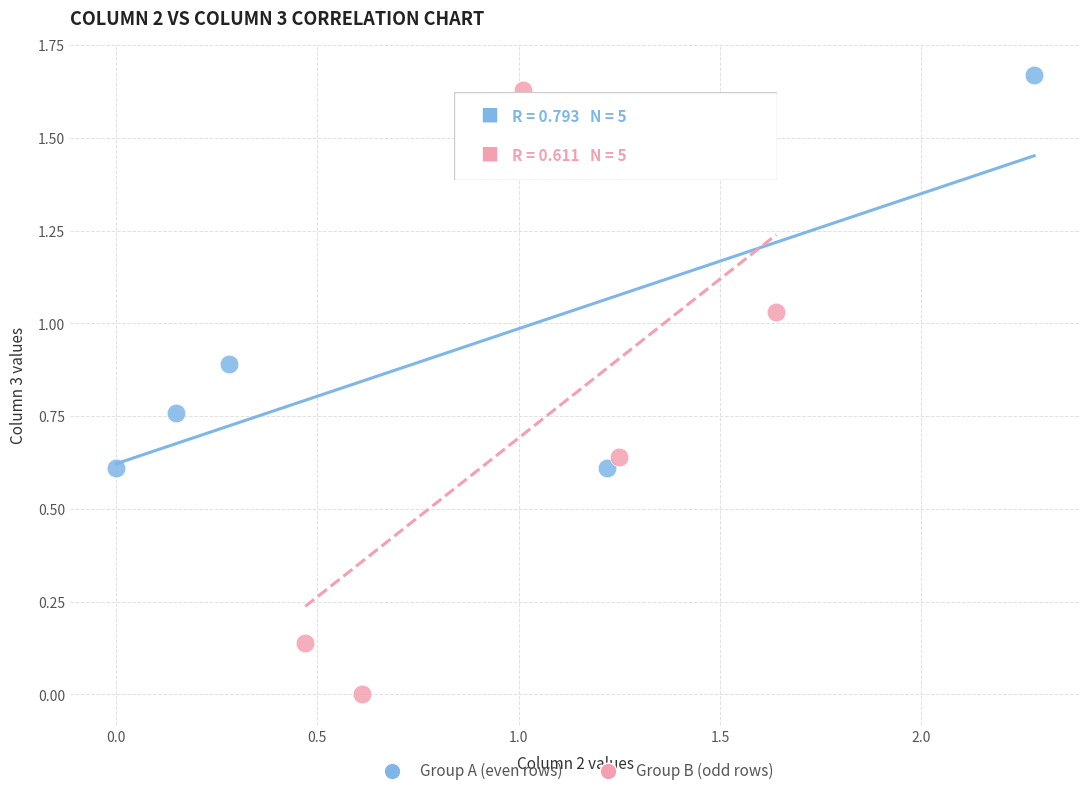

Which series reaches the maximum Y coordinate?

Group A (even rows)